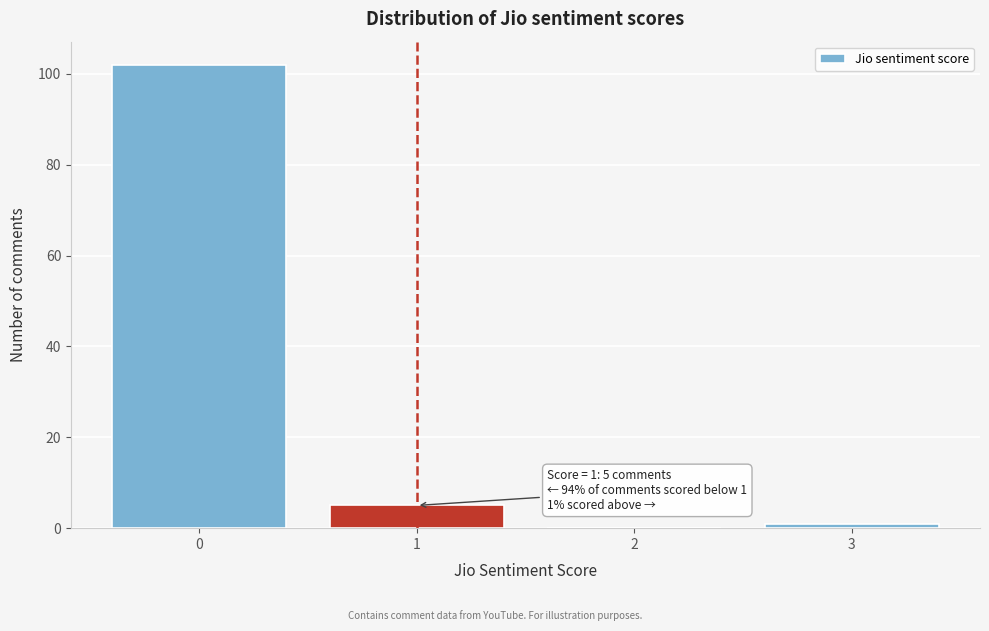

Over which range of the x-axis is the bar tallest?

-0.5 to 0.5